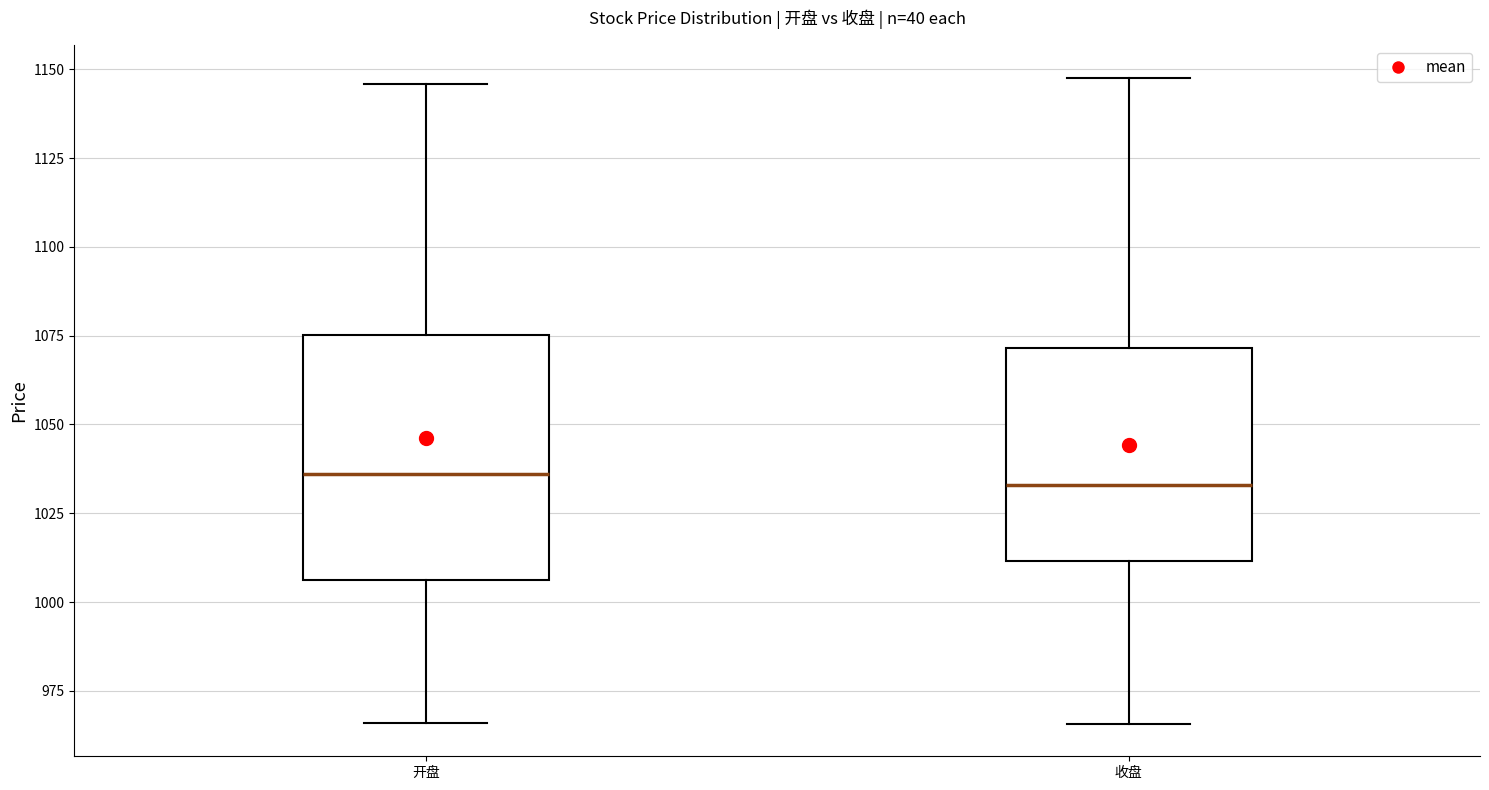

Reading left to right, transcribe this box plot: for each box, give where its median line is, the range the box spans, and where its two whiskers end, as read against the y-axis. The values are not printed on the chart, so give them approximately, as read against the axis.

开盘: median 1035, box 1005 to 1075, whiskers 965 to 1145
收盘: median 1035, box 1010 to 1070, whiskers 965 to 1150